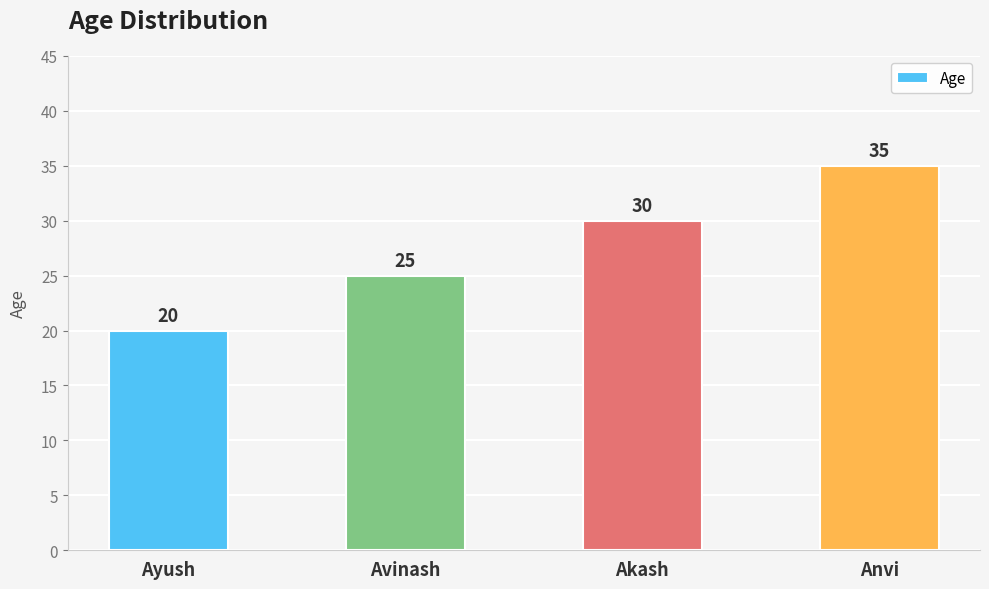

Count the values in the range 25 to 35.

3